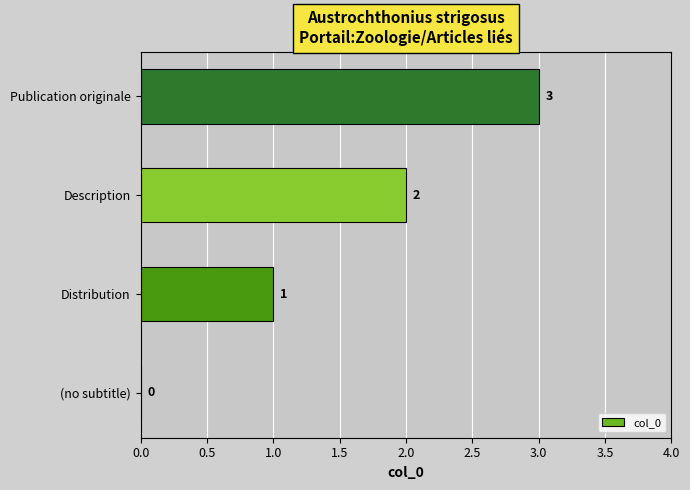

At which label is the value closest to 1?

Distribution